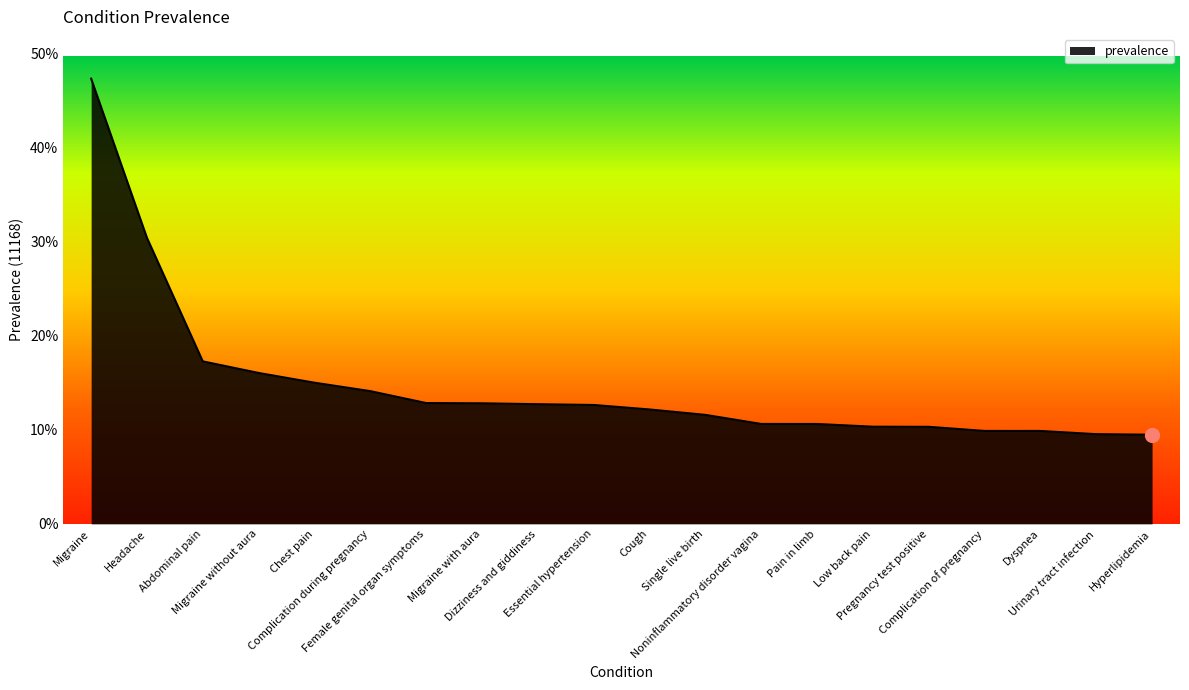

What is the minimum value shown in the chart?

0.1